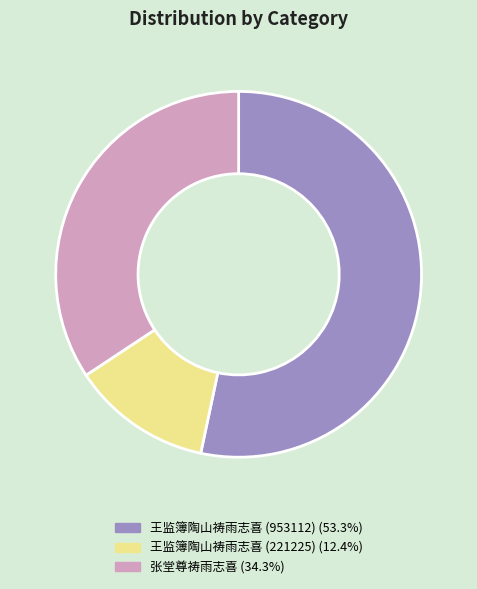

Count the number of slices in the pie.

3